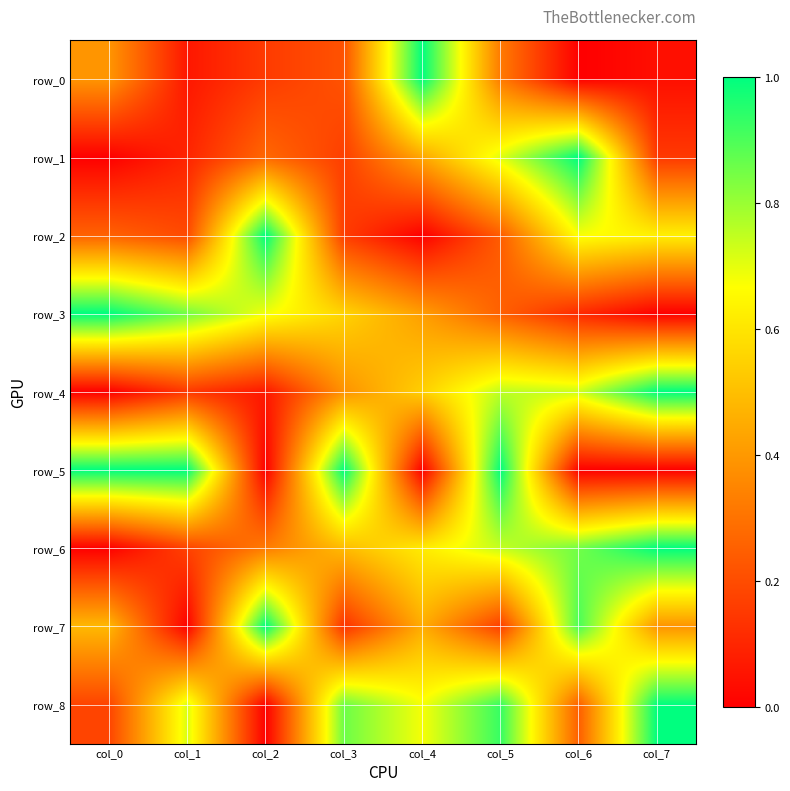

At how many categories does at least one series exceed 0?

8